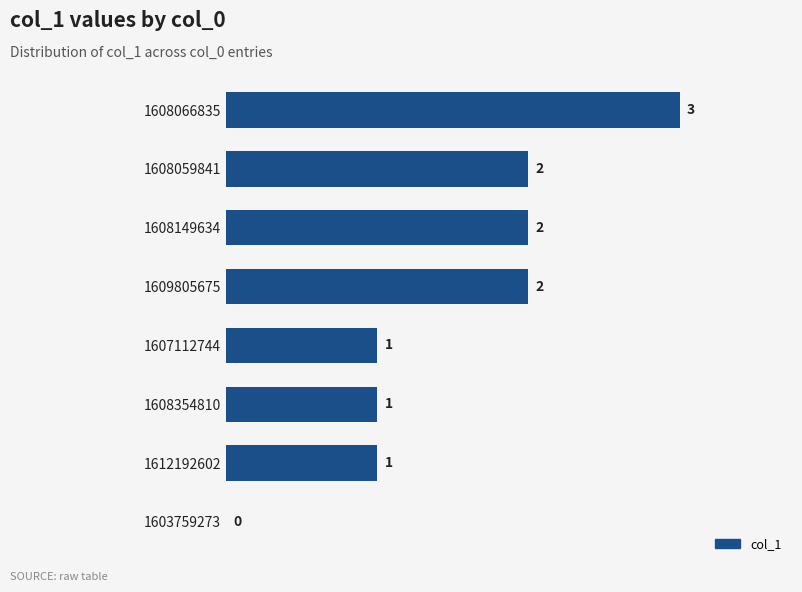

What is the sum of all values?

12